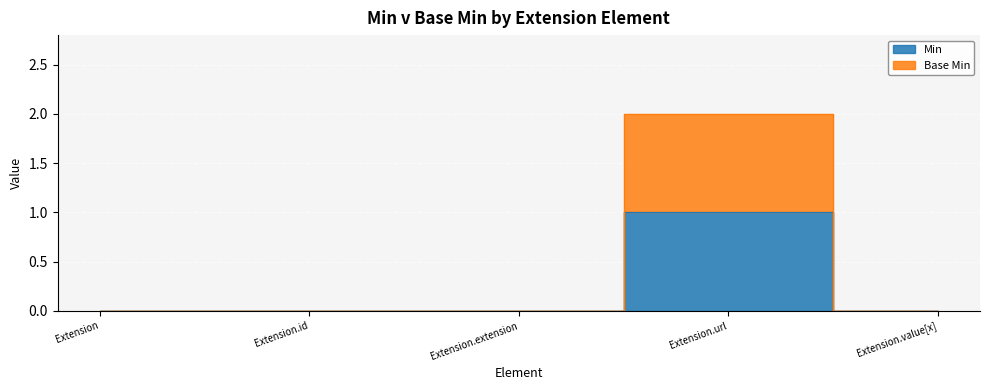

True or false: Min and Base Min cross at least once.

False